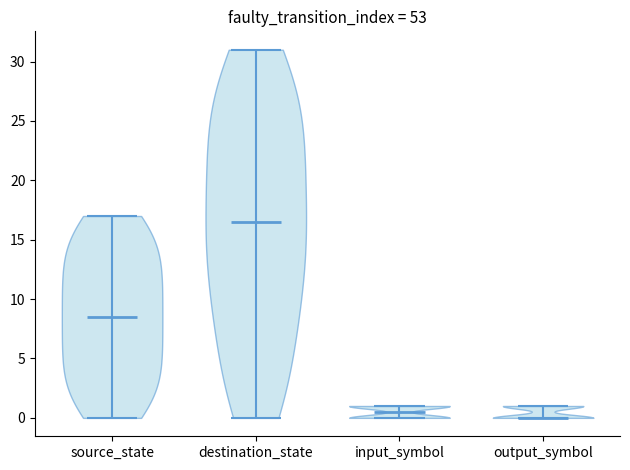

What is the lowest point the violin for input_symbol reaches on the y-axis? The values are not printed on the chart, so give them approximately, as read against the axis.

0.0